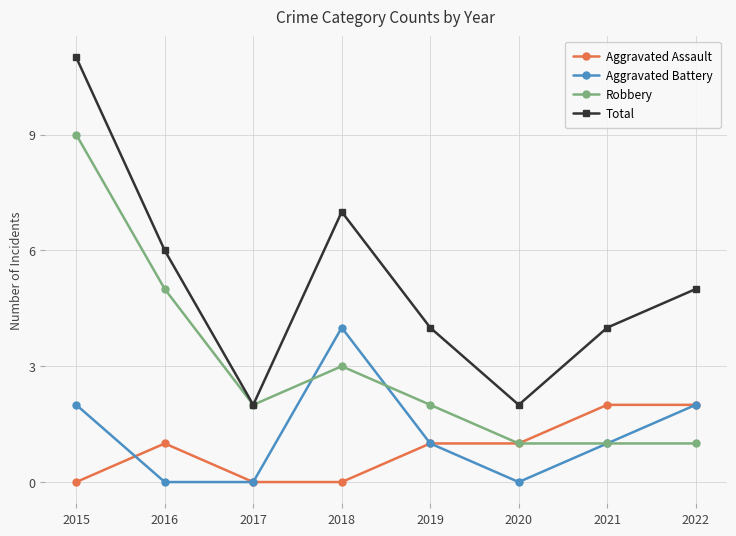

Reading left to right, list all the values displayed in this chart.

Aggravated Assault: 0	1	0	0	1	1	2	2
Aggravated Battery: 2	0	0	4	1	0	1	2
Robbery: 9	5	2	3	2	1	1	1
Total: 11	6	2	7	4	2	4	5